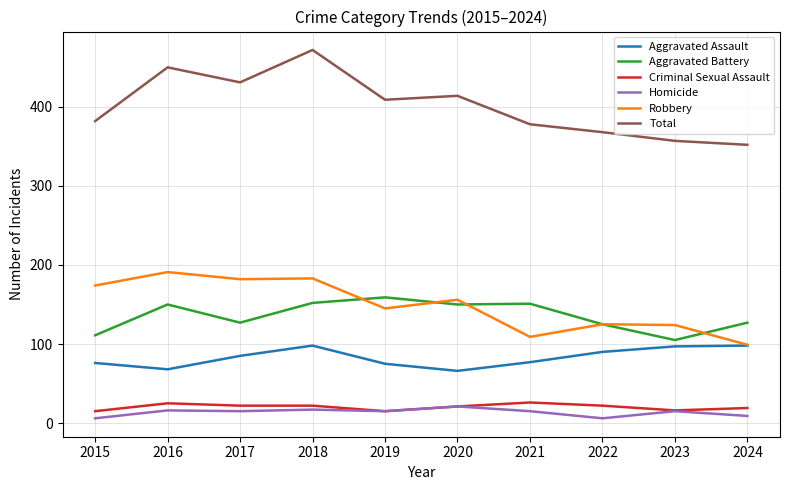

Where is the first local minimum for Total?

2017